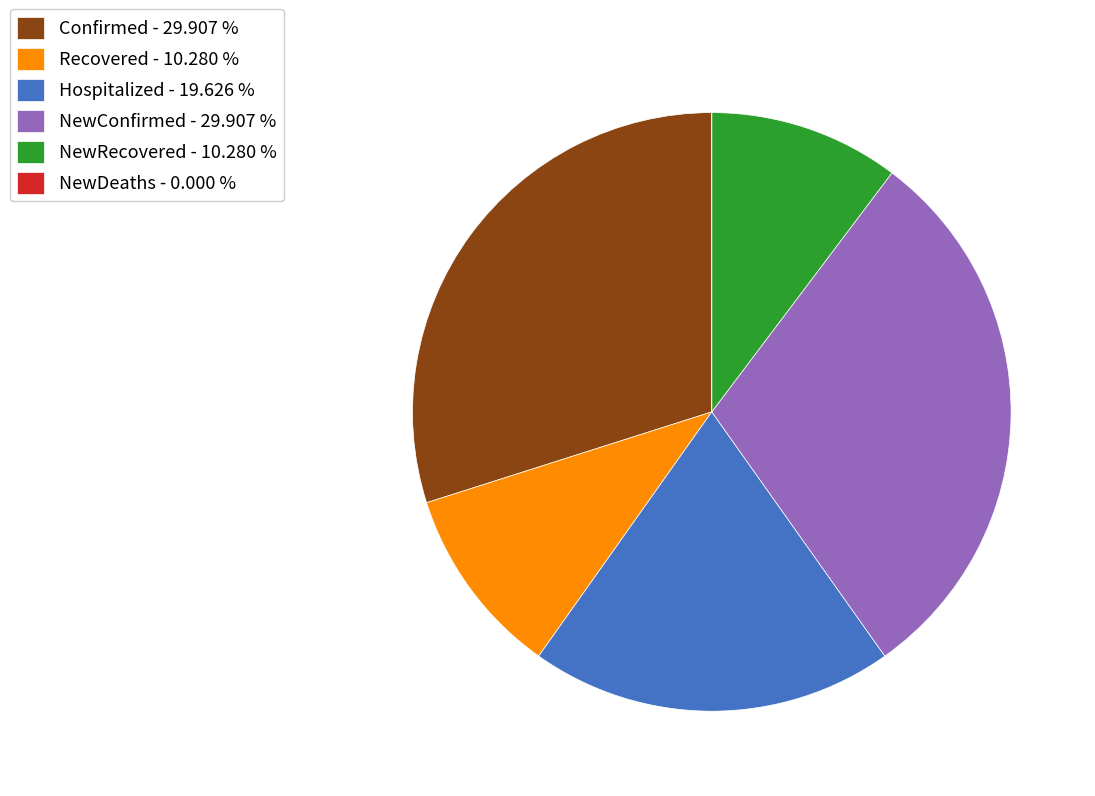

What is the ratio of the value at Confirmed - 29.907 % to the value at Recovered - 10.280 %?

2.9